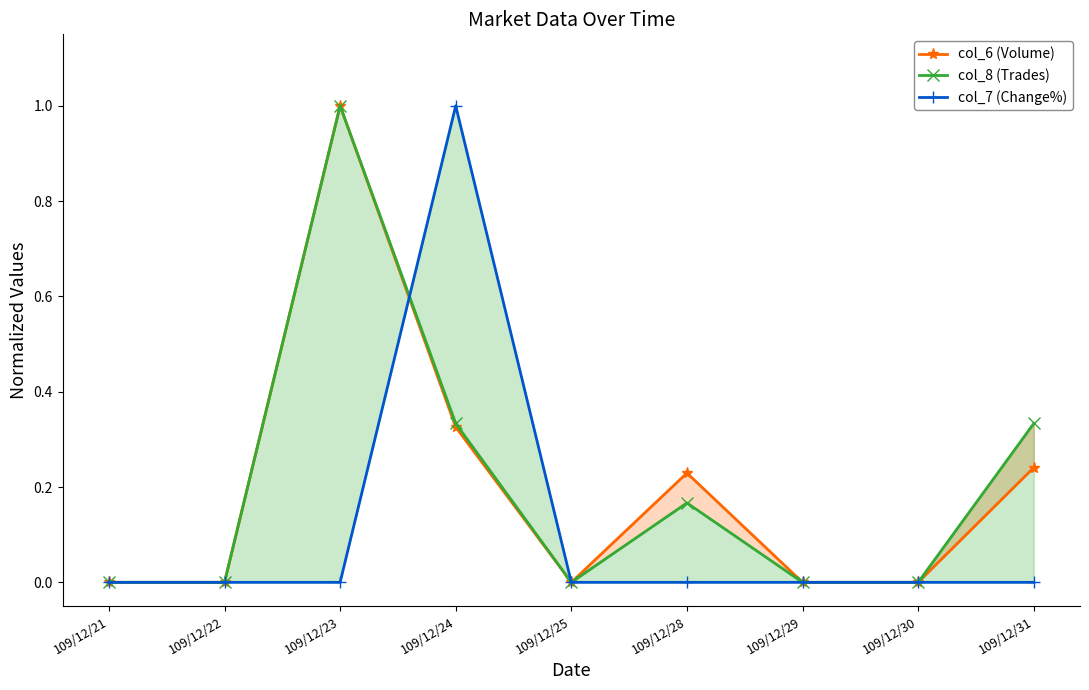

Is it true that col_8 (Trades) equals 1.0 at 109/12/23?

True